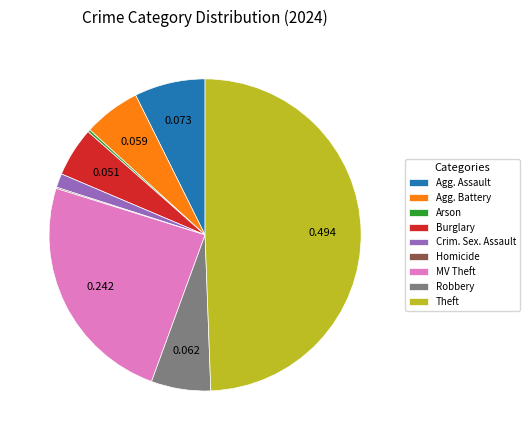

Do Theft and Burglary together represent more than half of the pie?

Yes